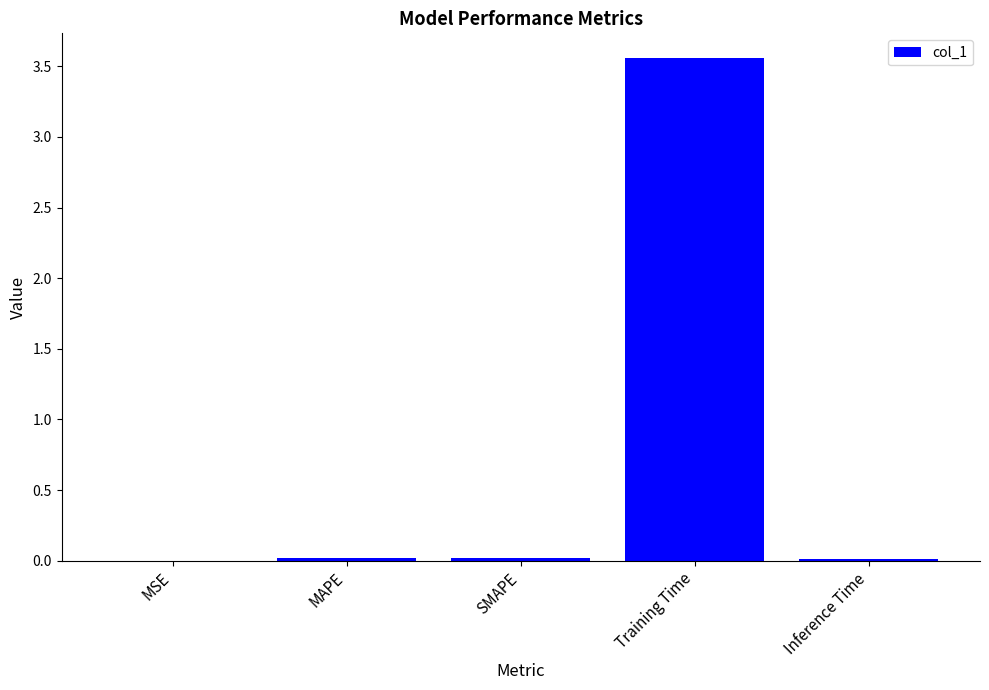

The value at SMAPE is 0.0. True or false?

True